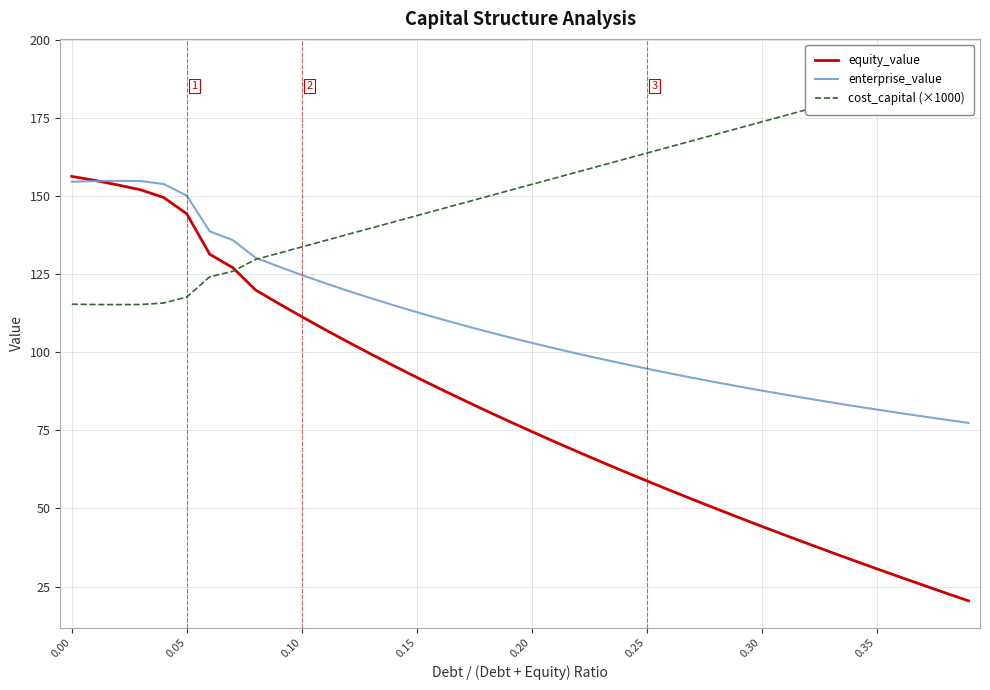

What is the minimum value for equity_value?

20.4